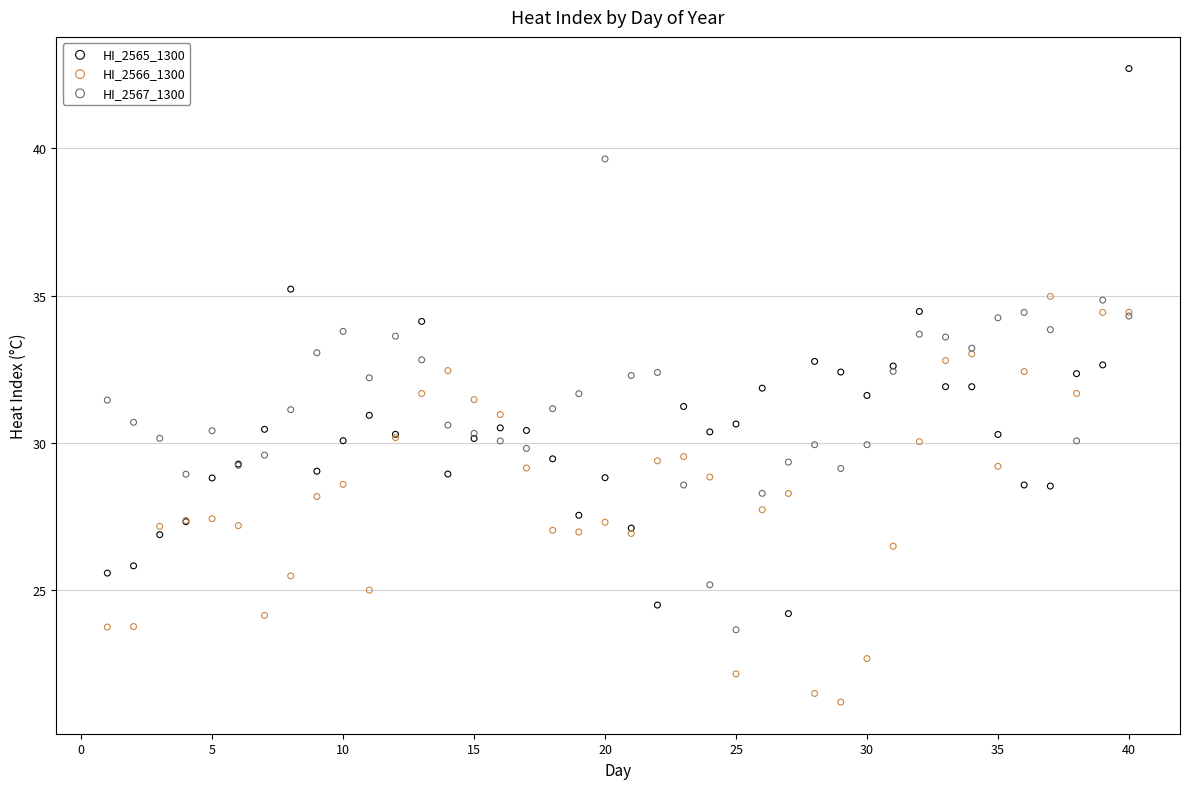

Which series contains the highest Y value?

HI_2565_1300